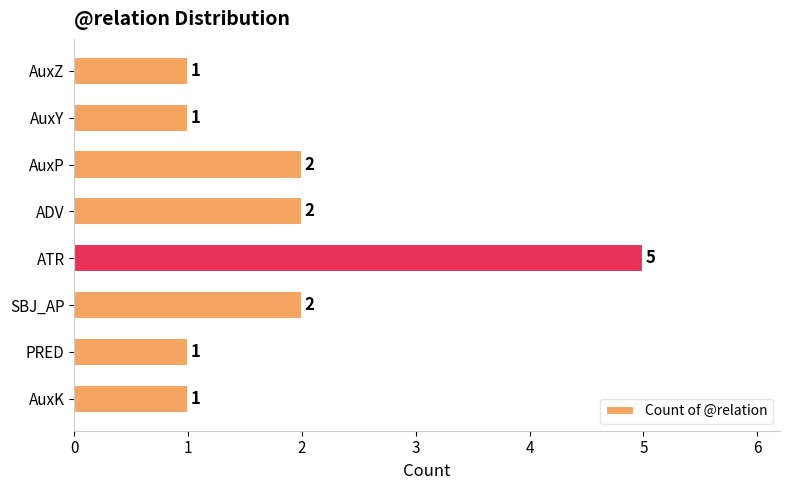

Reading bottom to top, extract all data points from this chart.

AuxK=1	PRED=1	SBJ_AP=2	ATR=5	ADV=2	AuxP=2	AuxY=1	AuxZ=1